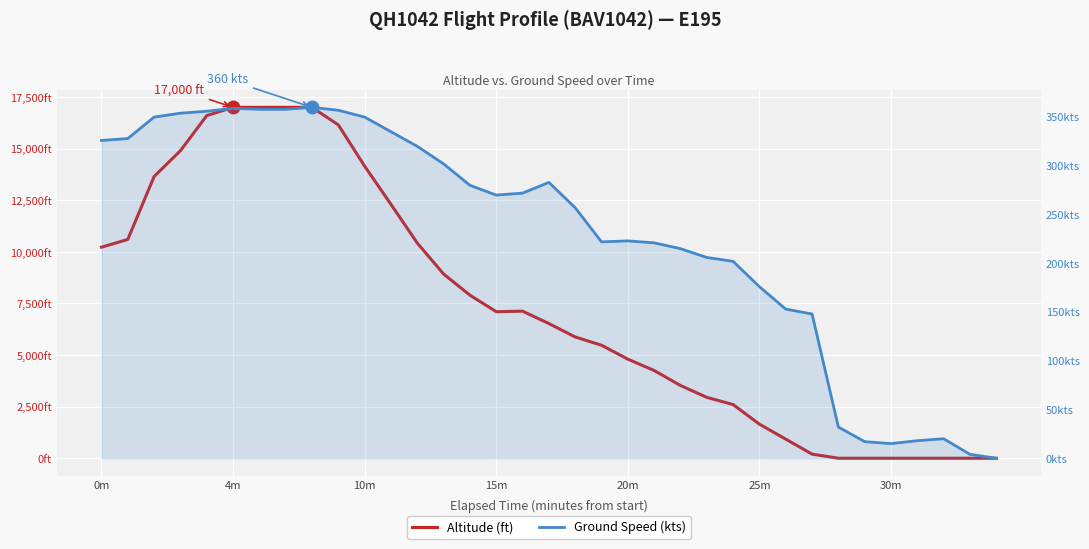

How many values in the Altitude (ft) series exceed 6525?

17